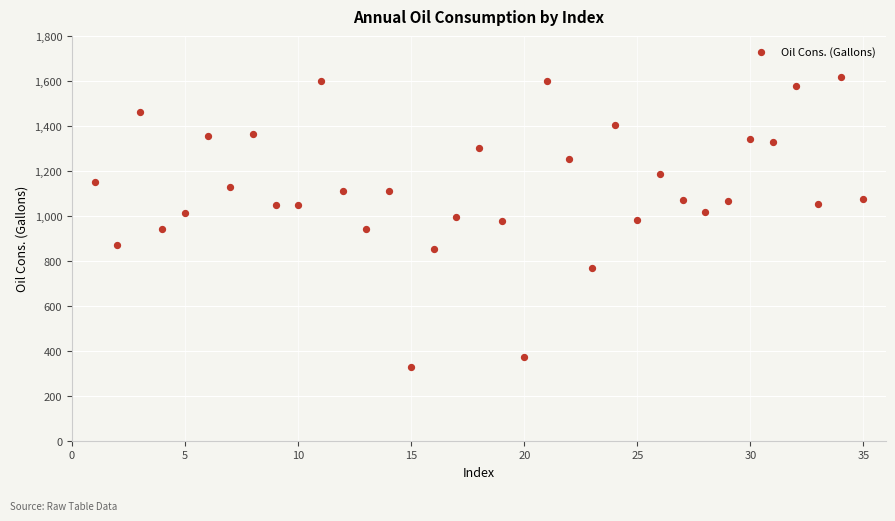

What is the range of Y values (max minus min)?

1287.7